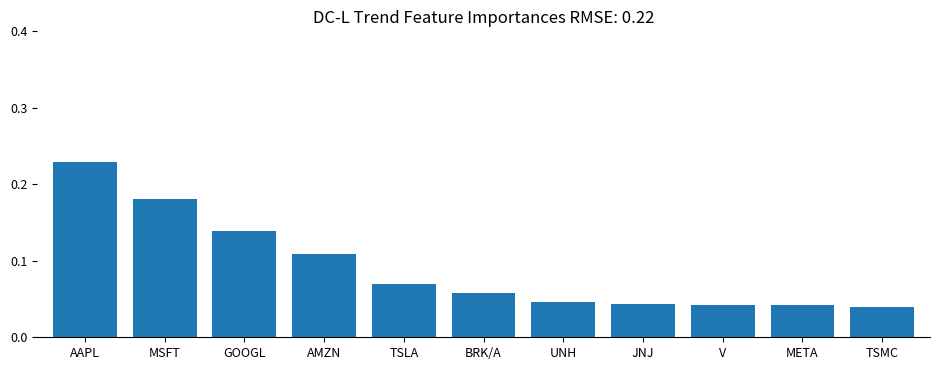

Which category has the highest value across all series?

AAPL